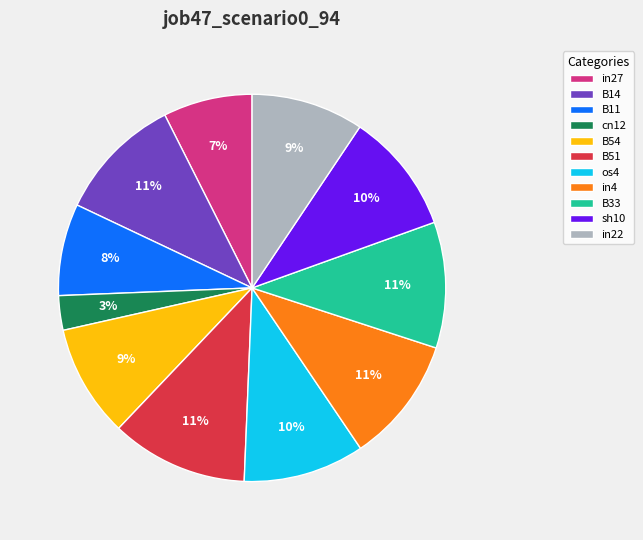

Is the sum of in4 and B54 greater than half?

No